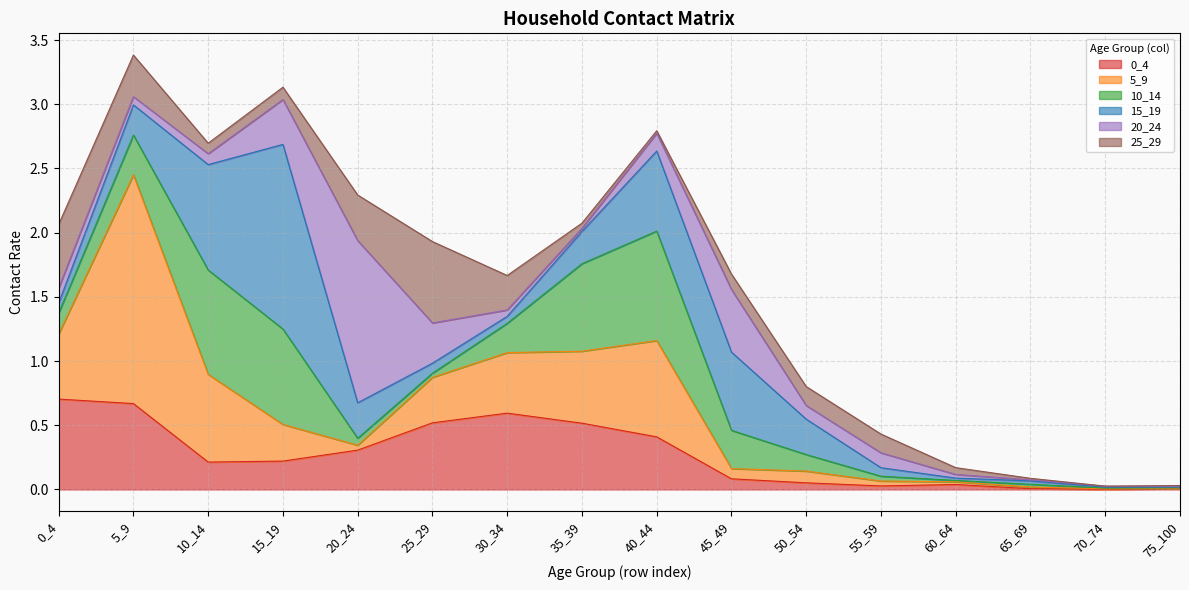

Which series ends up on top after the final intersection of 10_14 and 25_29?

25_29